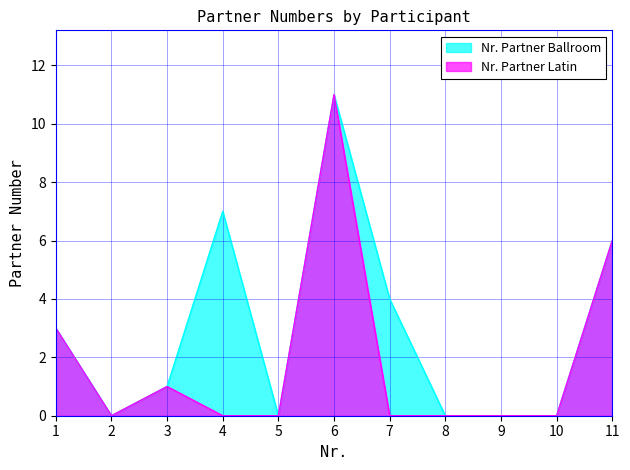

True or false: Nr. Partner Ballroom has more than 2 points higher than both neighbors.

False